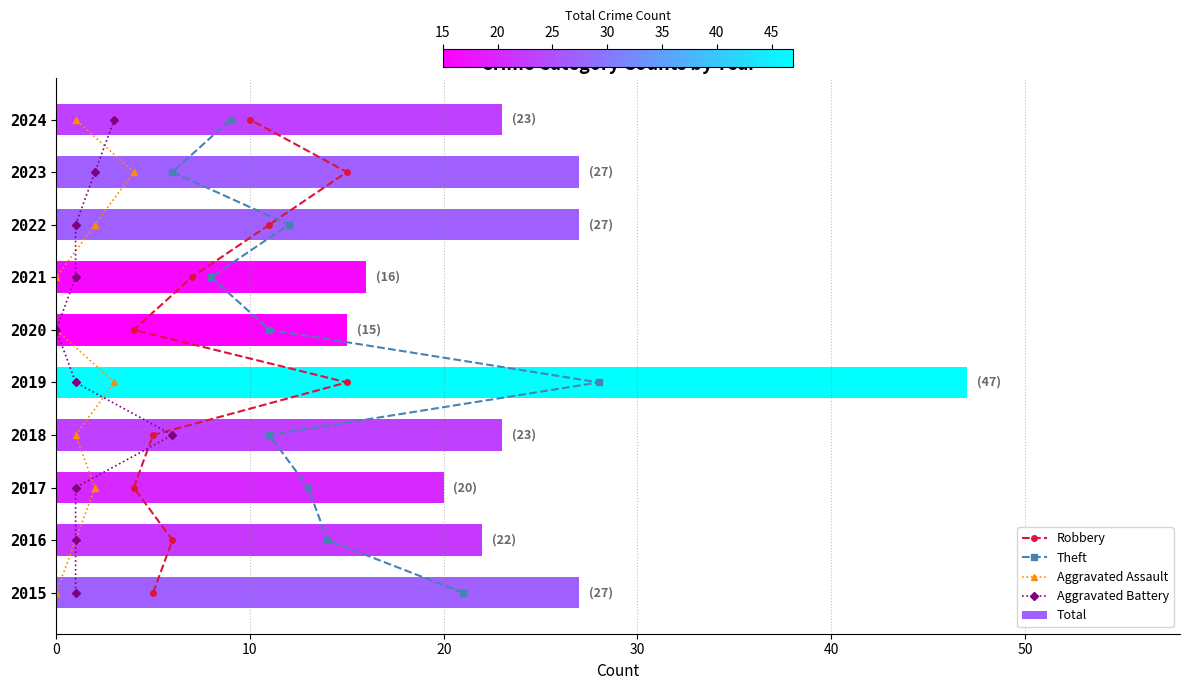

Is it true that Total equals 23 at 2018?

True